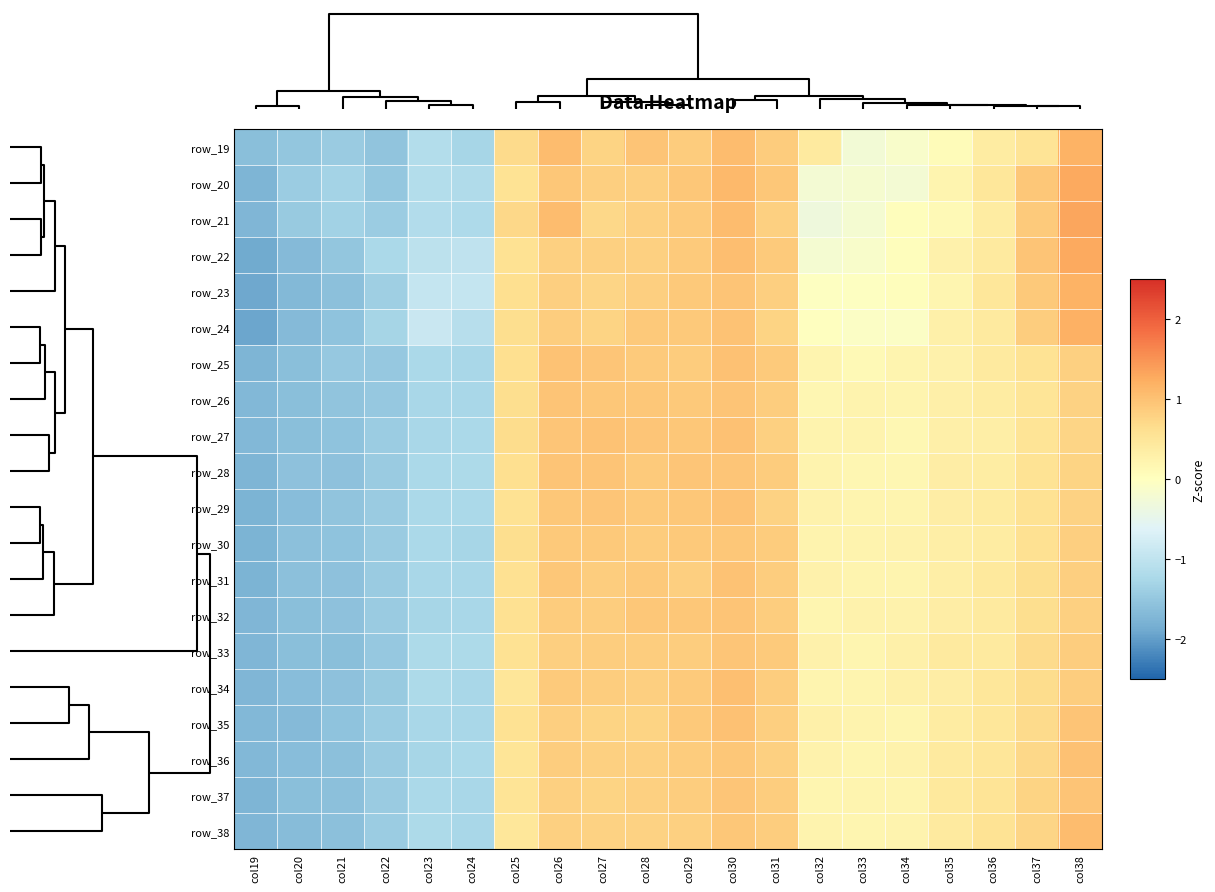

What is the total value across all series at col37?

13.9